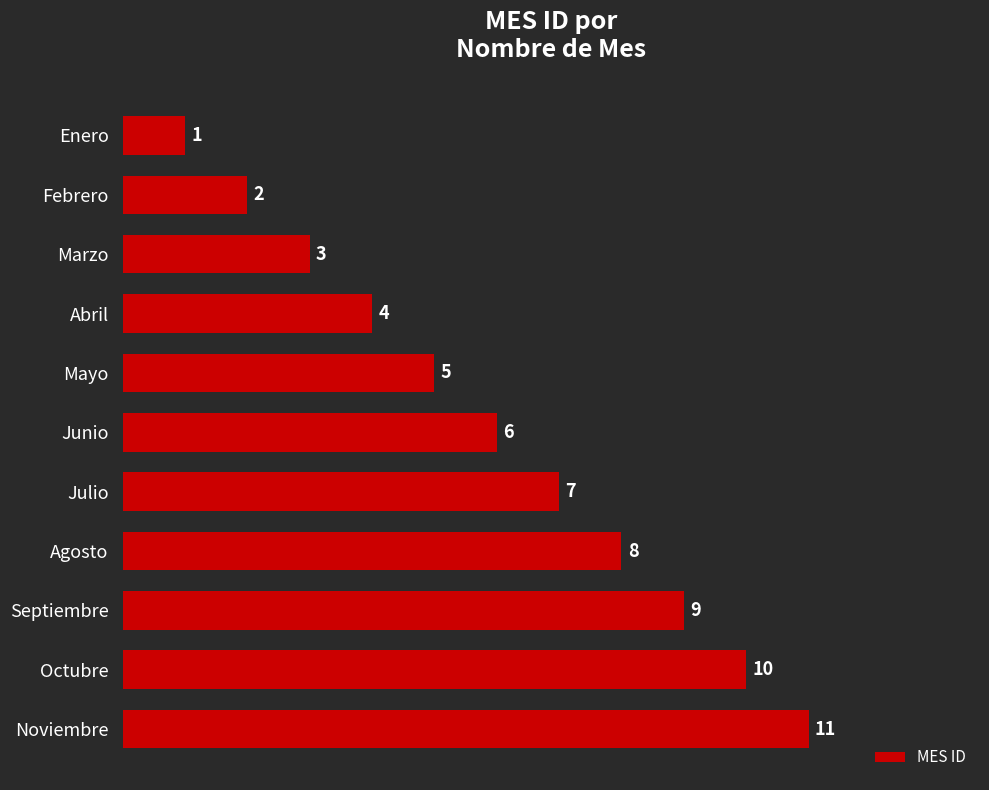

Which has a higher value, Octubre or Junio?

Octubre